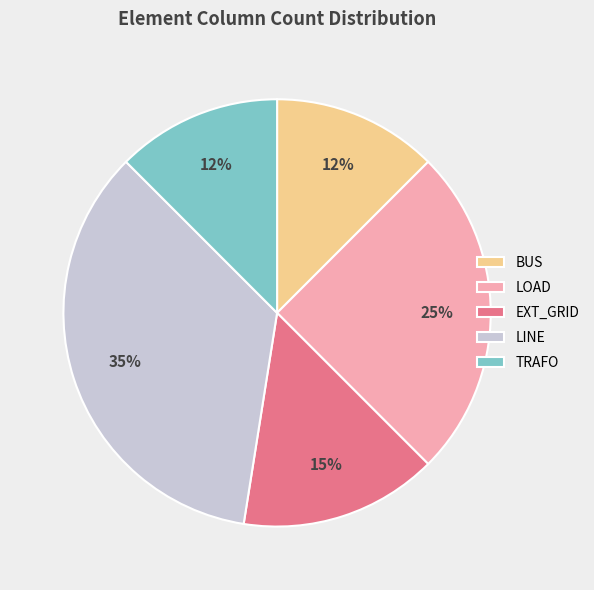

How many slices are in this pie chart?

5